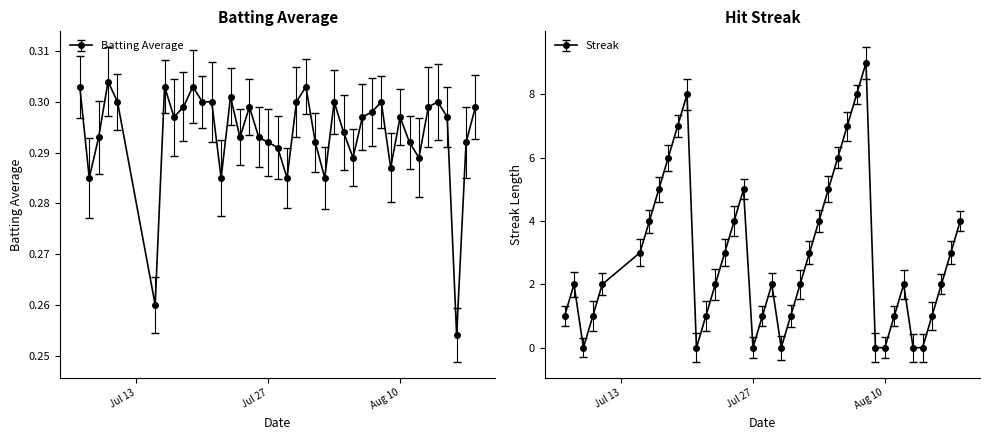

Does the chart have visible grid lines?

No